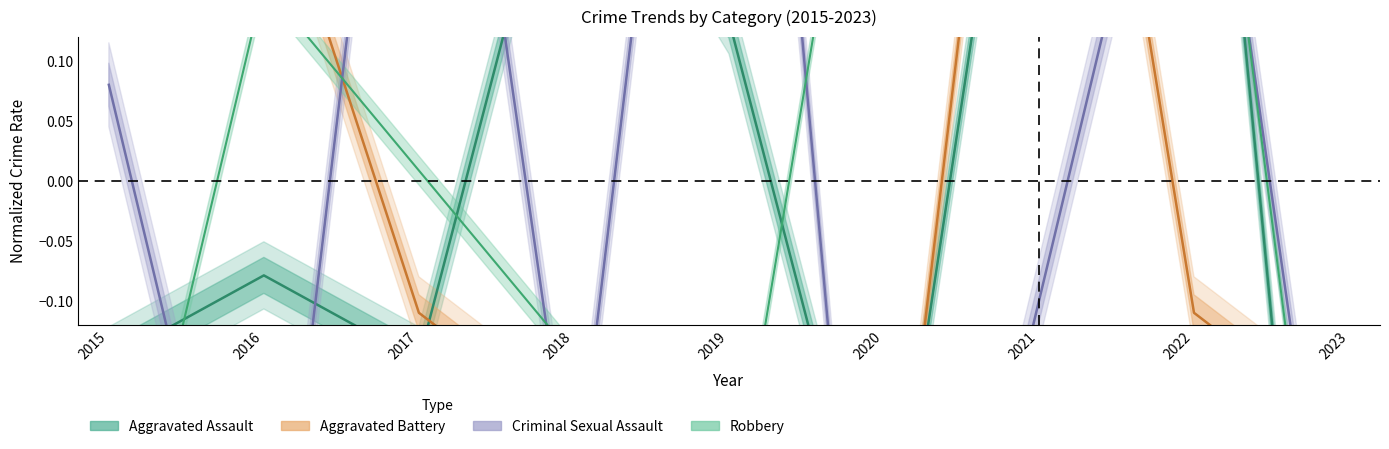

How many interior local valleys does the Aggravated Battery series have?

1